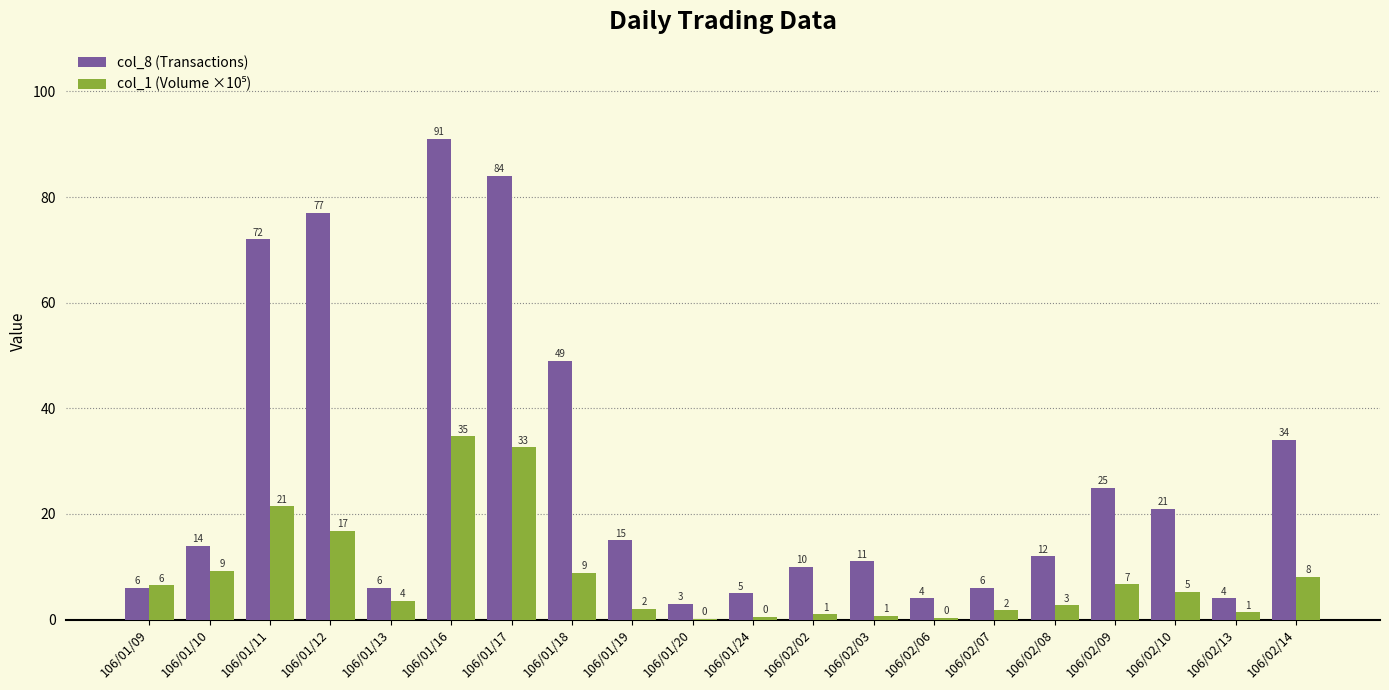

Which series changed the most between 106/02/07 and 106/02/13?

col_8 (Transactions)